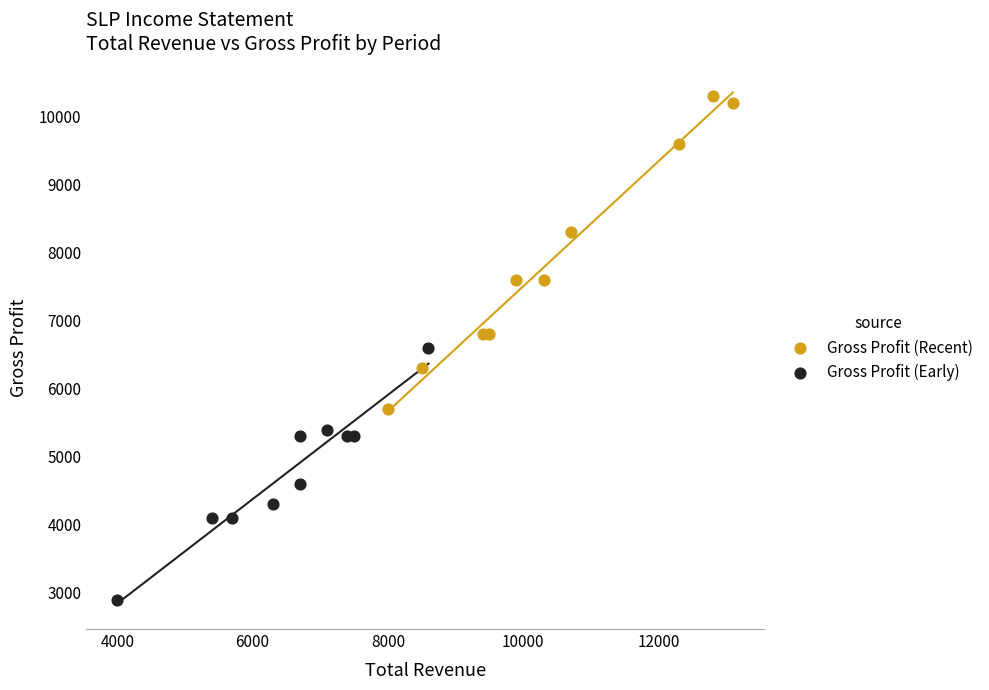

Which series contains the highest Y value?

Gross Profit (Recent)